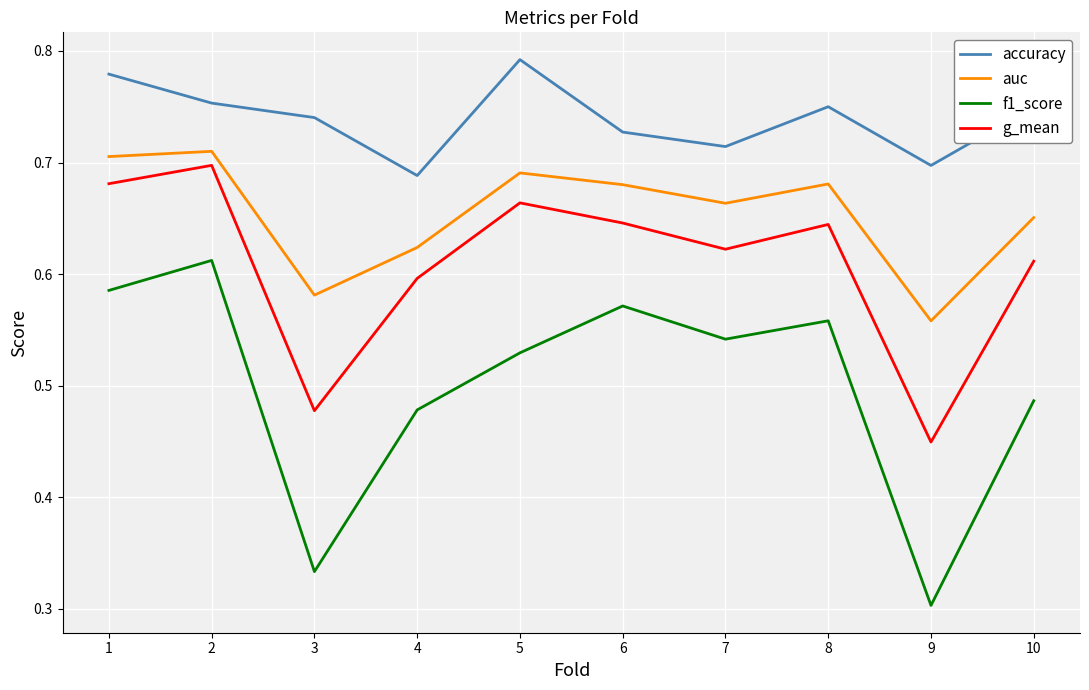

Rank the series by their maximum value, from highest to lowest.

accuracy, auc, g_mean, f1_score